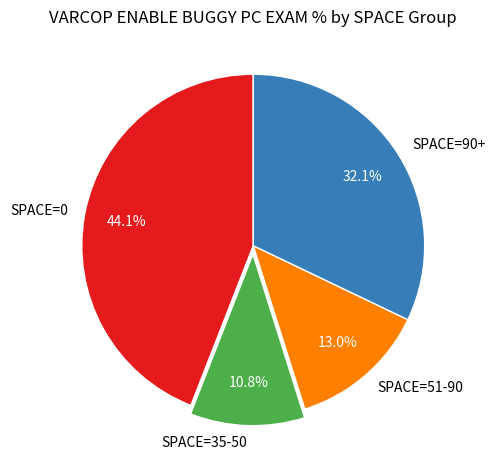

To the nearest percent, what is the difference between the largest and smallest slice percentages?

33%